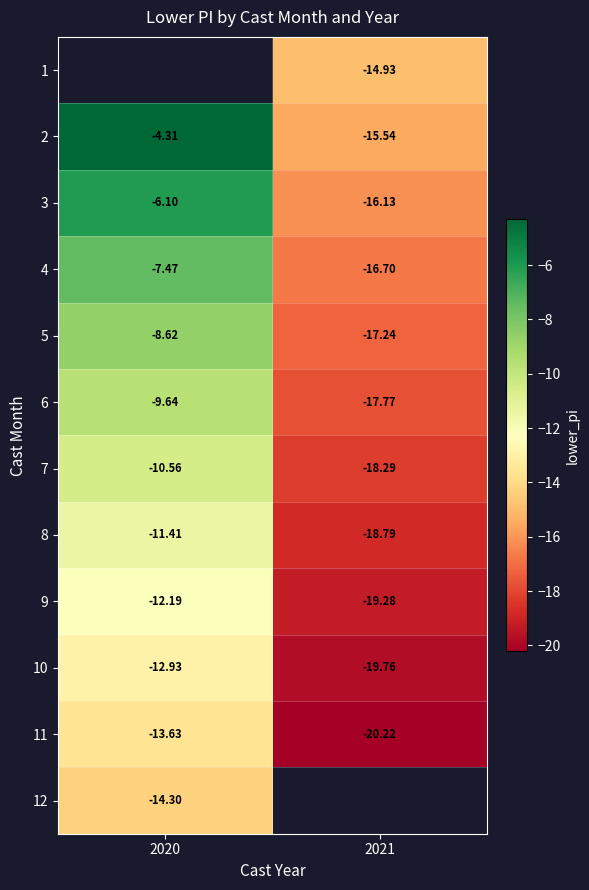

What is the average value of the 6 series?

-13.7